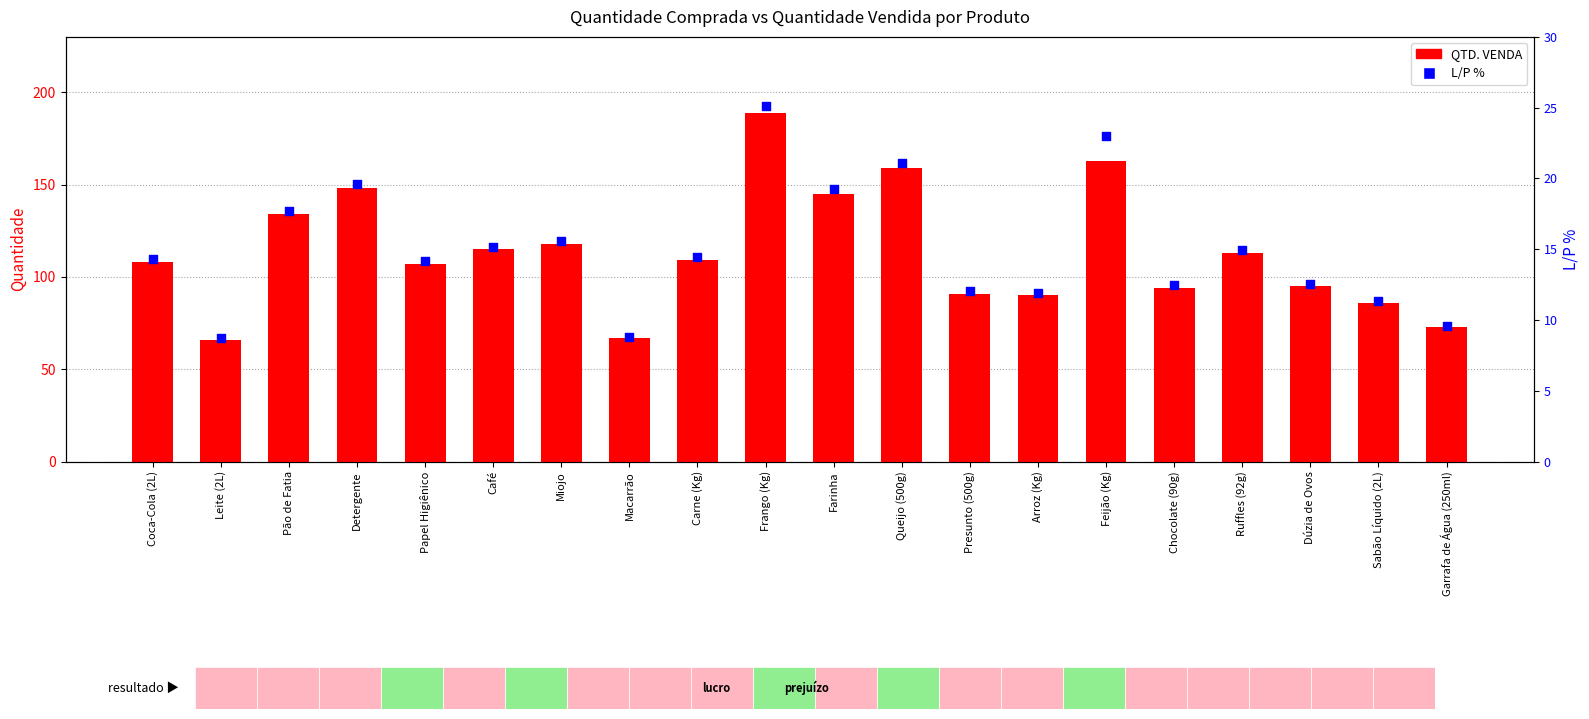

Which series has the widest spread of Y values?

QTD. VENDA